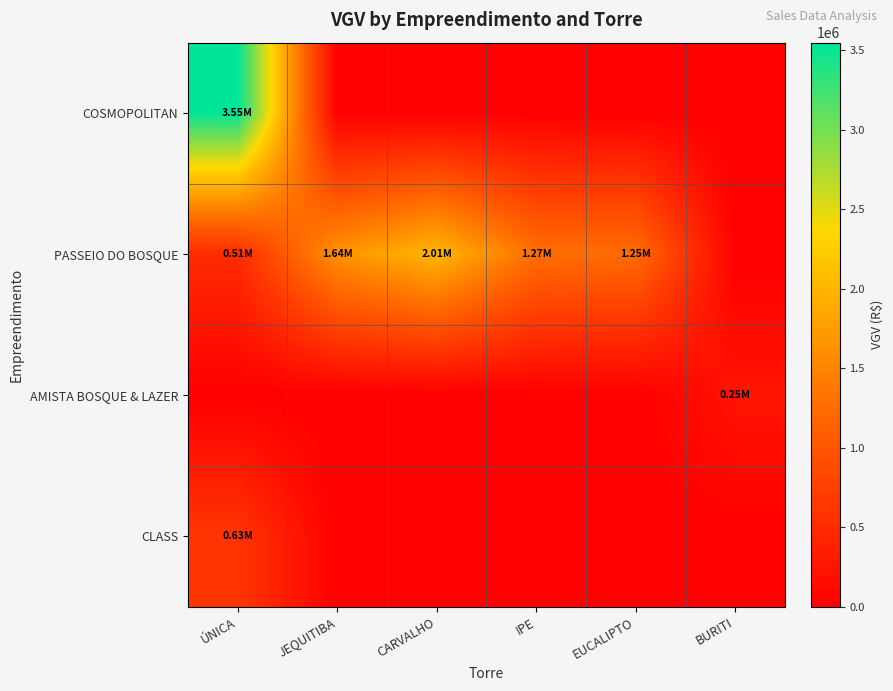

Reading left to right, transcribe all the data shown in this chart.

COSMOPOLITAN: ÚNICA=3547400	JEQUITIBA=0	CARVALHO=0	IPE=0	EUCALIPTO=0	BURITI=0
PASSEIO DO BOSQUE: ÚNICA=512328	JEQUITIBA=1643355	CARVALHO=2013440	IPE=1272751	EUCALIPTO=1250077	BURITI=0
AMISTA BOSQUE & LAZER: ÚNICA=0	JEQUITIBA=0	CARVALHO=0	IPE=0	EUCALIPTO=0	BURITI=248657
CLASS: ÚNICA=630000	JEQUITIBA=0	CARVALHO=0	IPE=0	EUCALIPTO=0	BURITI=0